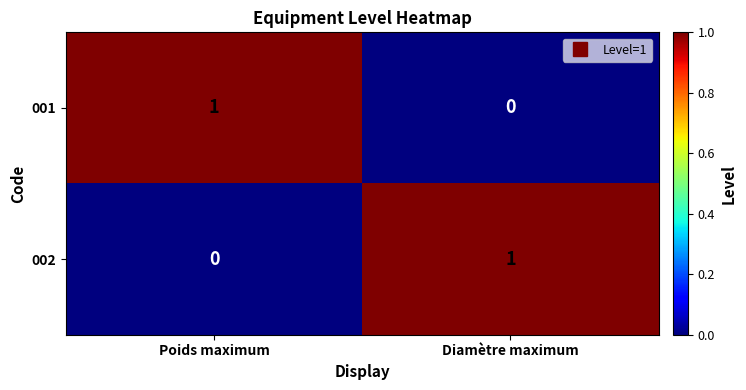

Is the value of 002 at Poids maximum greater than the value of 001 at Poids maximum?

No